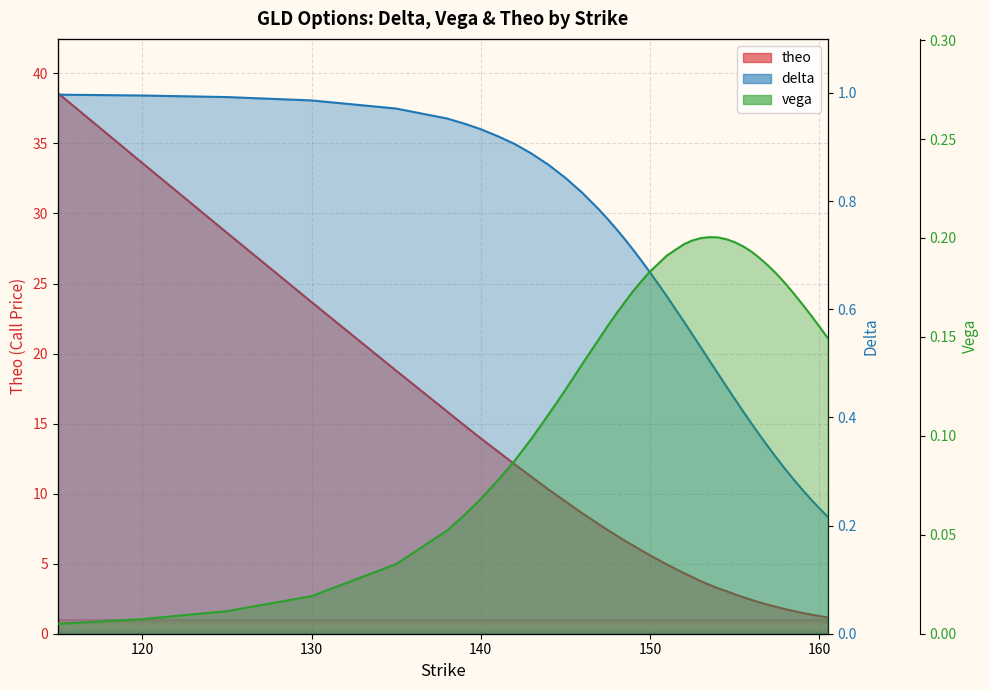

What are all the series names shown in the legend?

delta, vega, theo